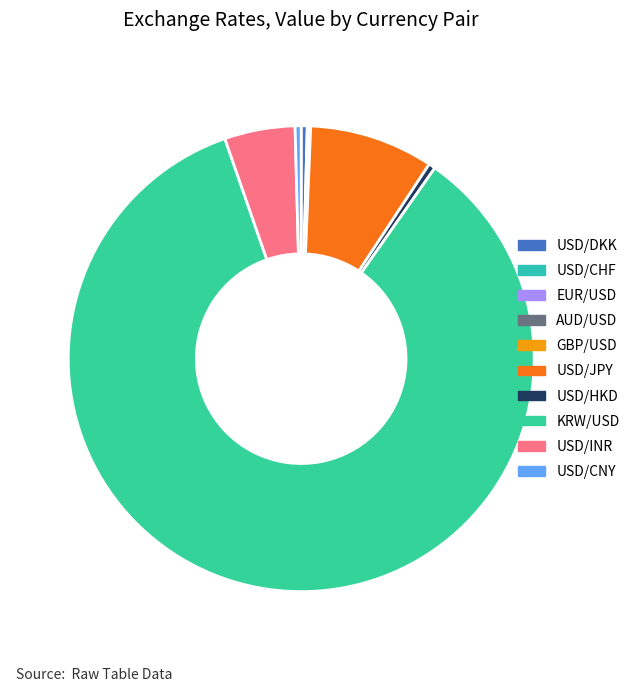

To the nearest percent, what portion does USD/JPY represent?

9%